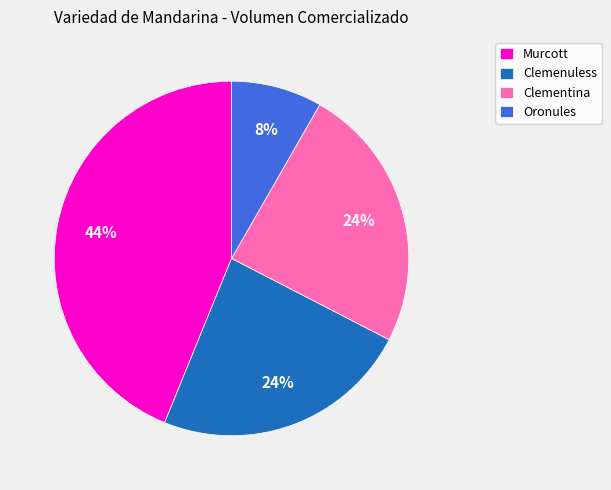

Does Oronules represent more than half of the total?

No